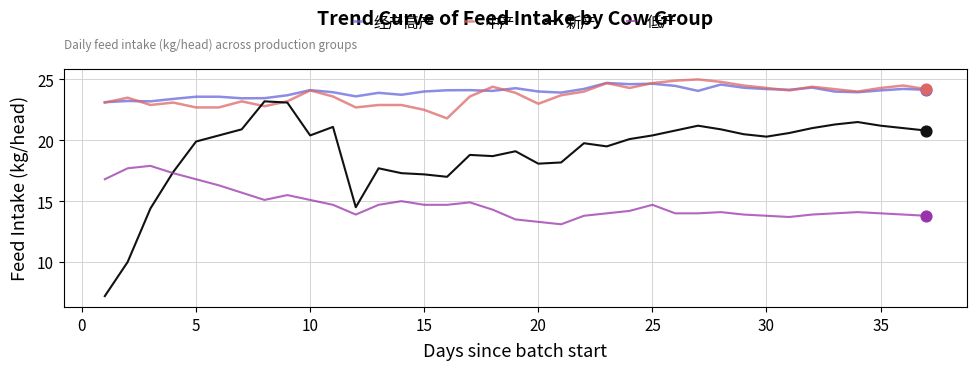

Which series has the largest range (max minus min)?

新产